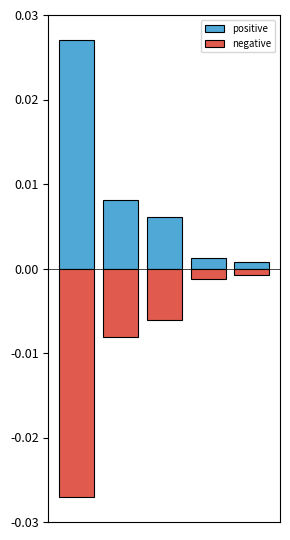

What are all the series names shown in the legend?

positive, negative